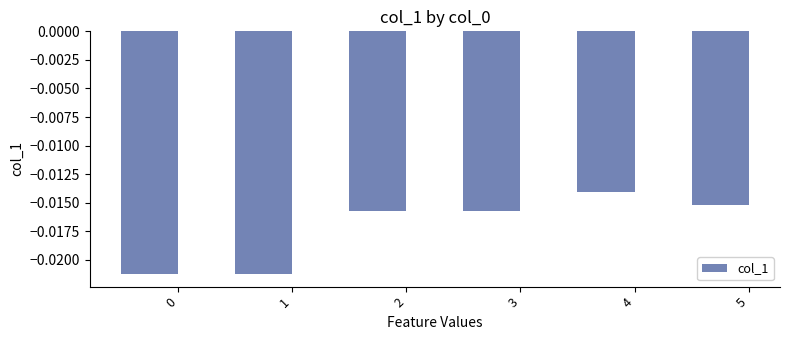

How many bars are there in total?

6